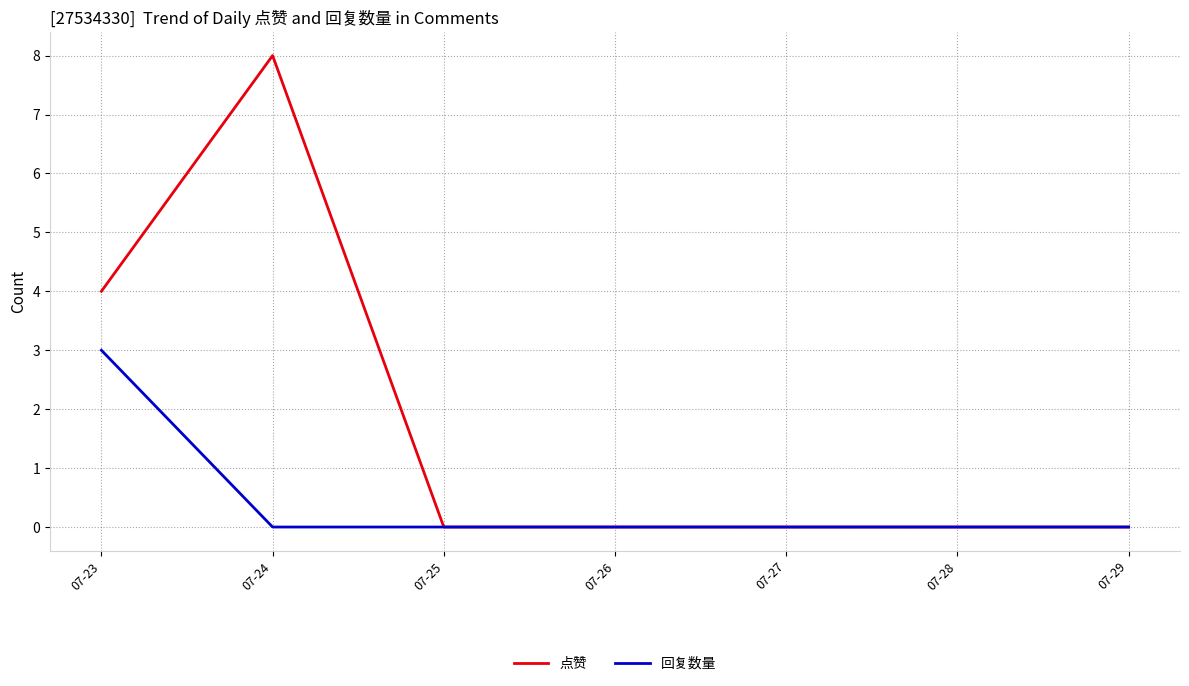

Reading left to right, list all the values displayed in this chart.

点赞: 4	8	0	0	0	0	0
回复数量: 3	0	0	0	0	0	0